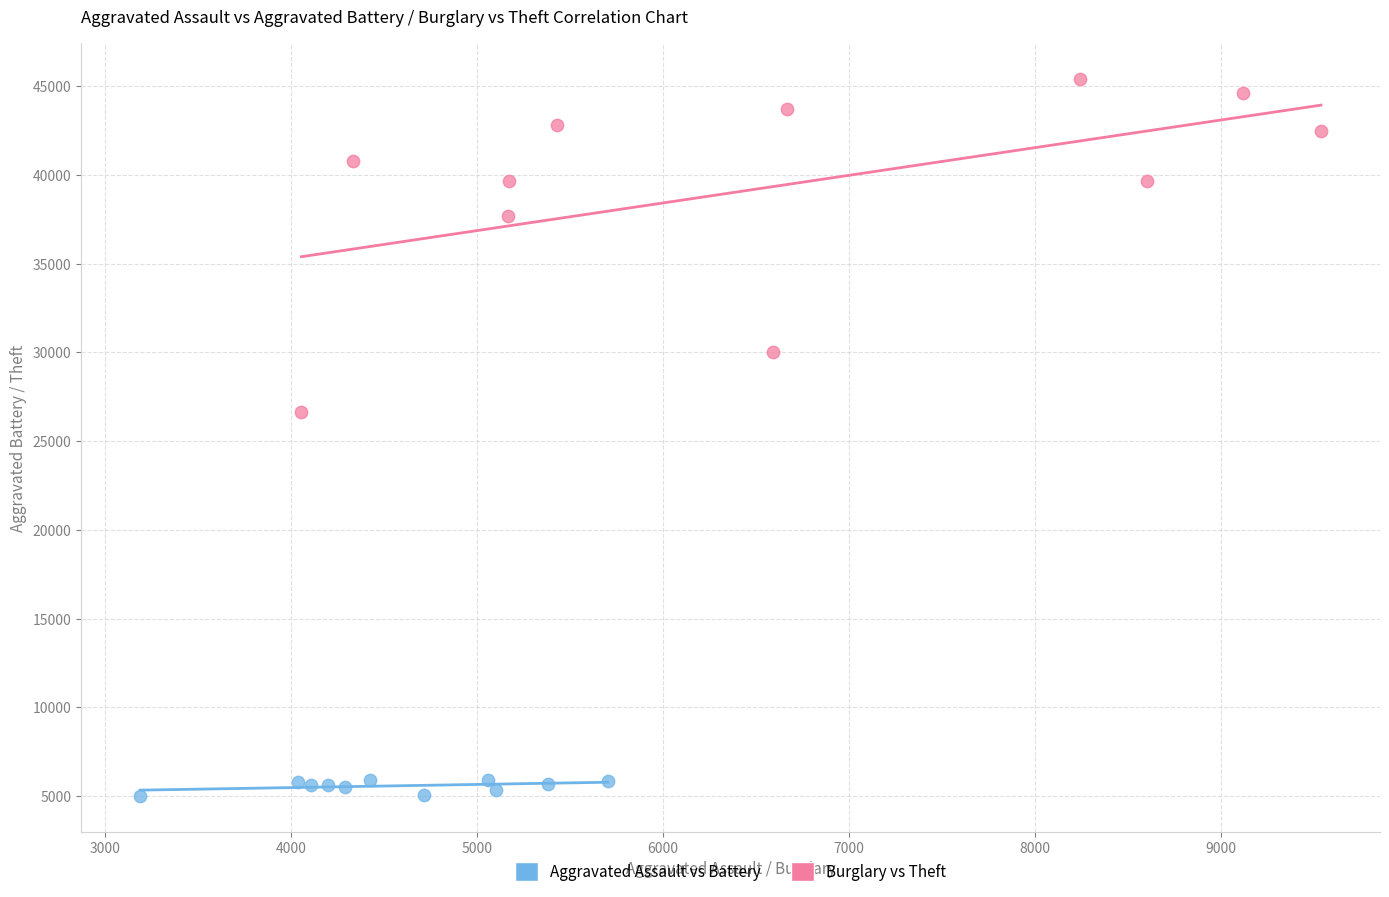

Which series contains the lowest Y value?

Aggravated Assault vs Battery